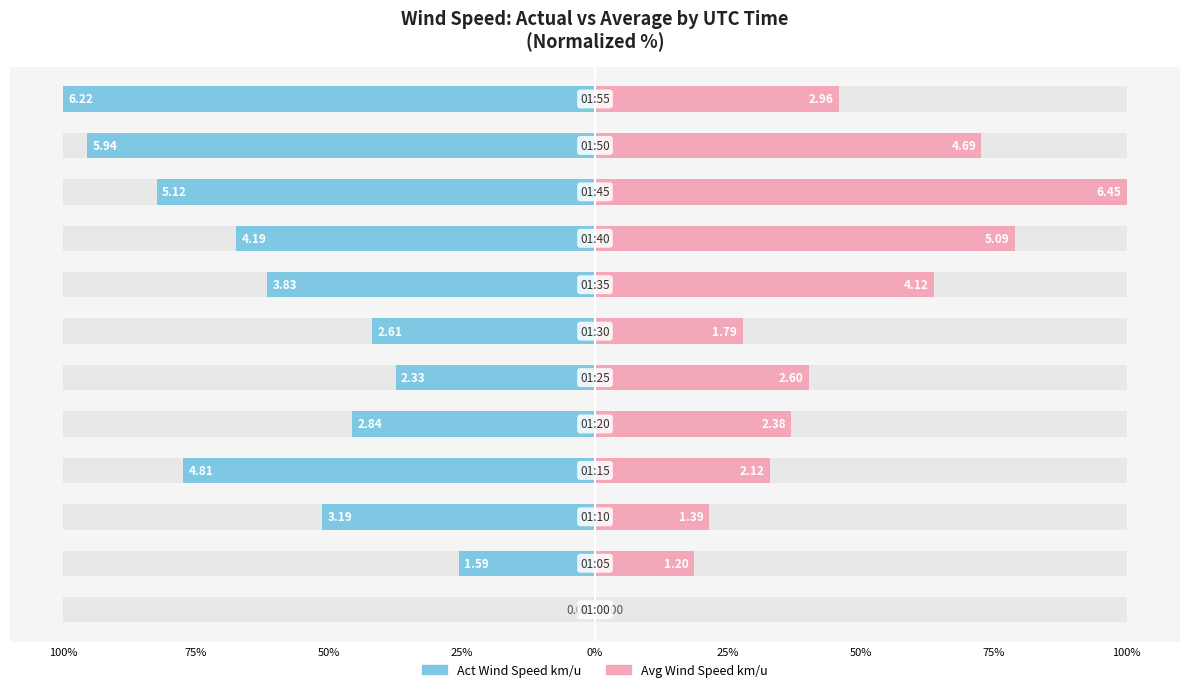

What is the value of the Act Wind Speed km/u bar at the 2nd from the left?

-25.6